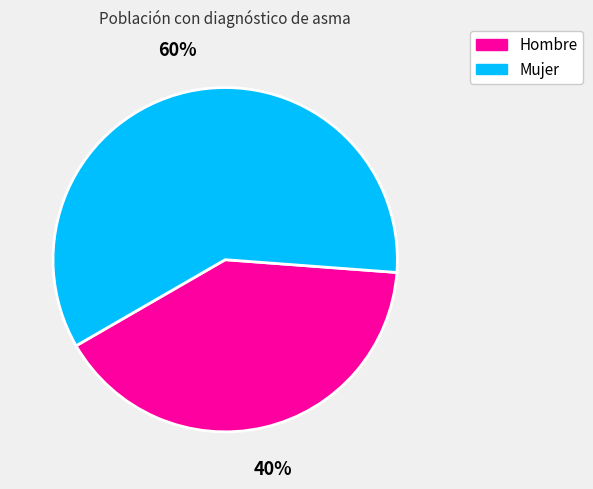

Does Mujer represent more than half of the total?

Yes